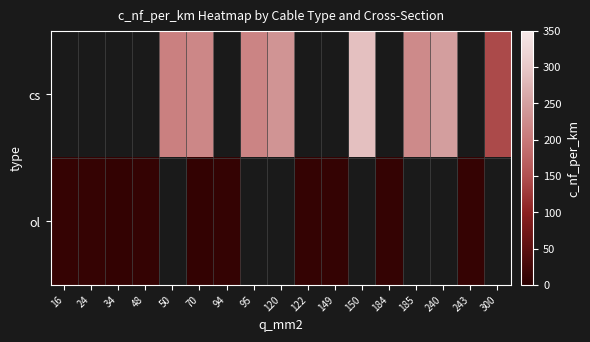

Between 120 and 149, which is larger?

149